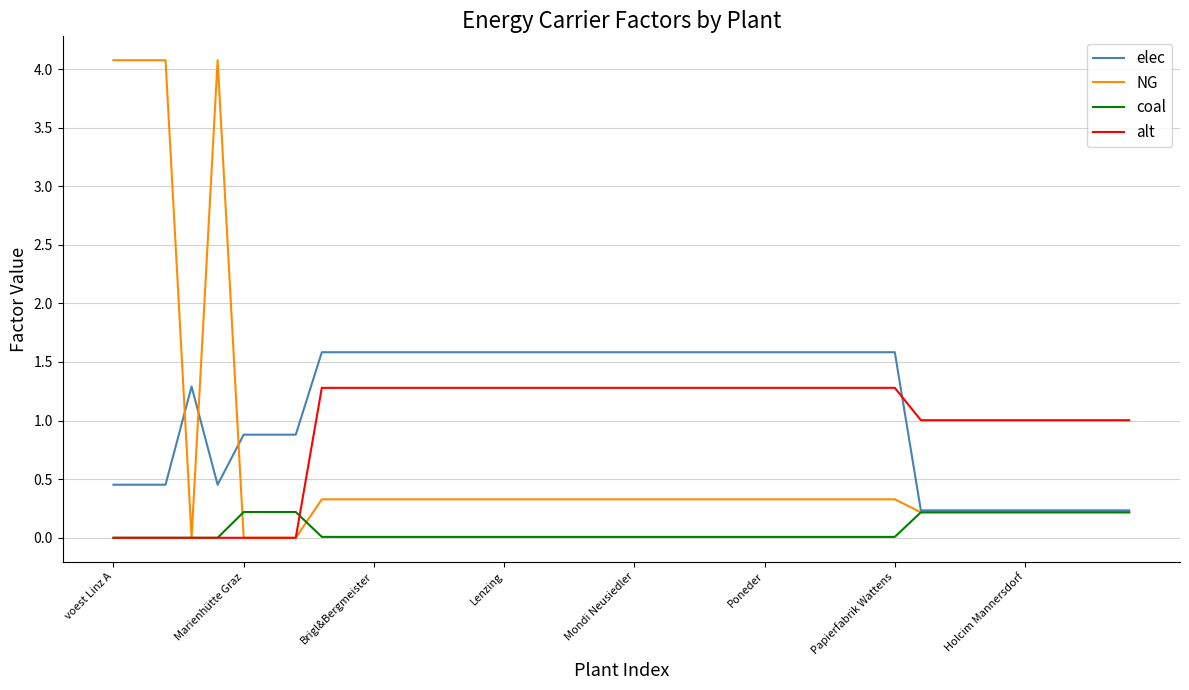

What is the highest value of the NG series?

4.1